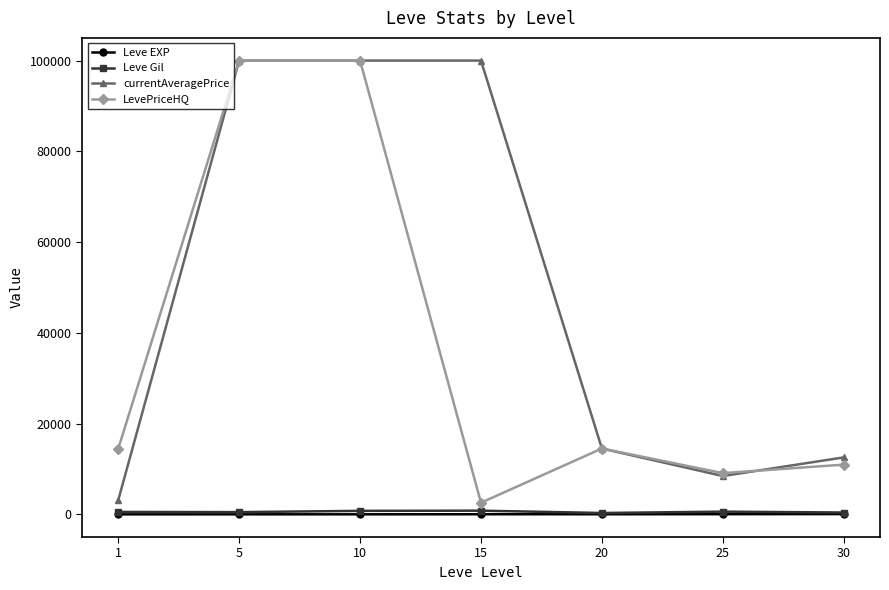

Is the value of currentAveragePrice at 25 greater than the value of Leve Gil at 10?

Yes